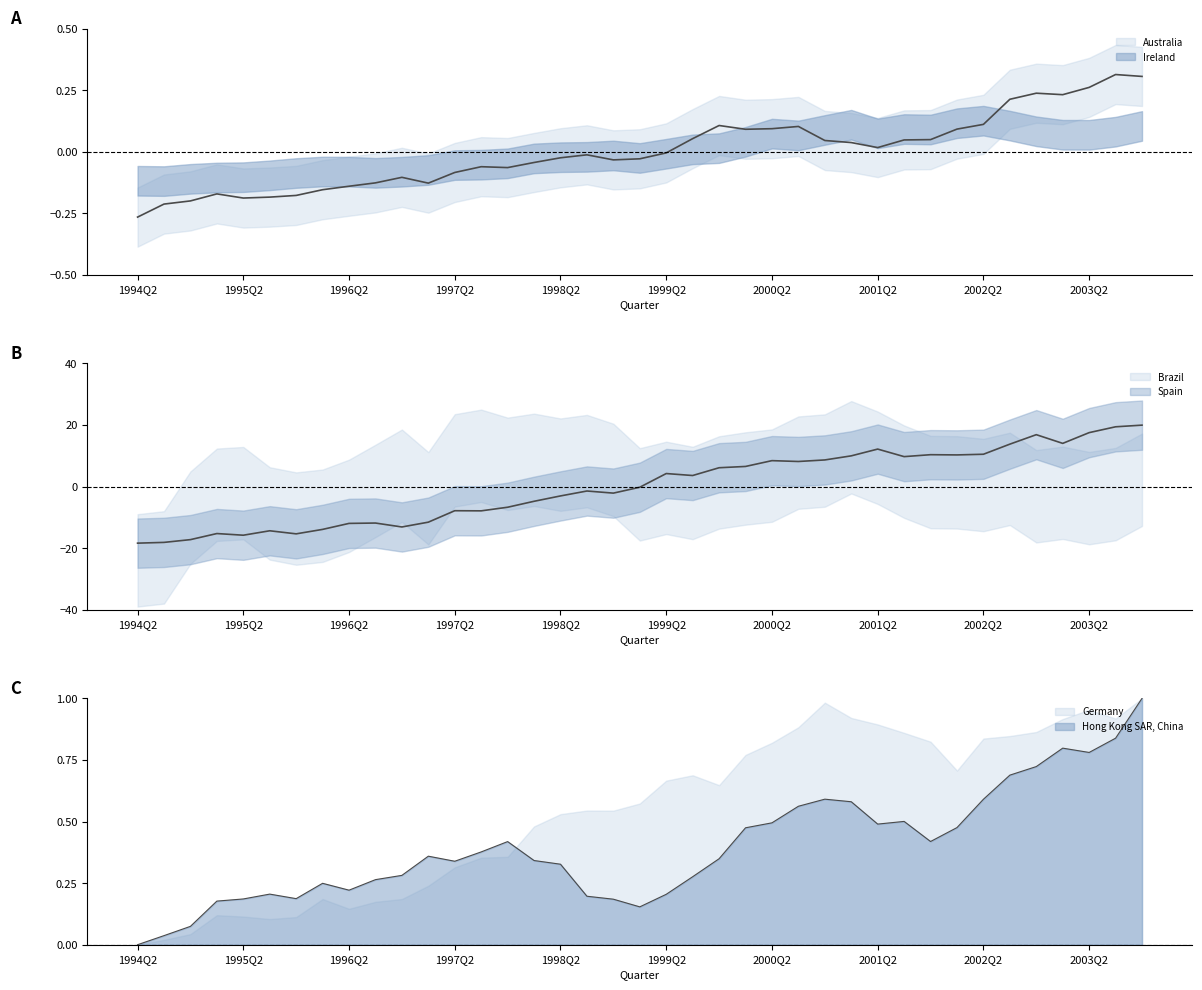

The value of Spain at 2000Q2 is 4.1. True or false?

False